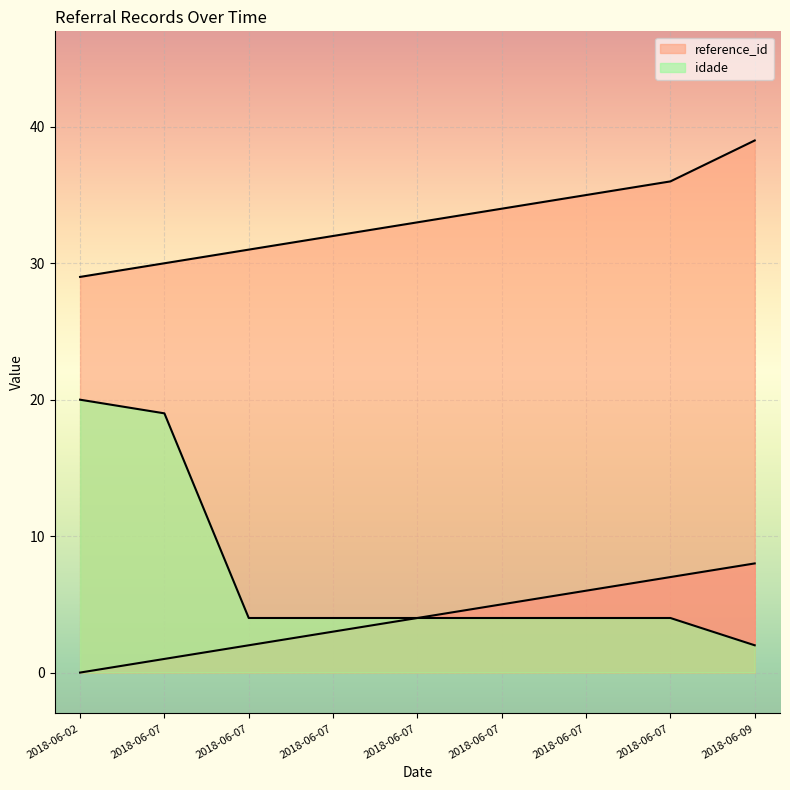

Rank the series at 2018-06-07 from highest to lowest value.

reference_id, idade, _NúmLinha